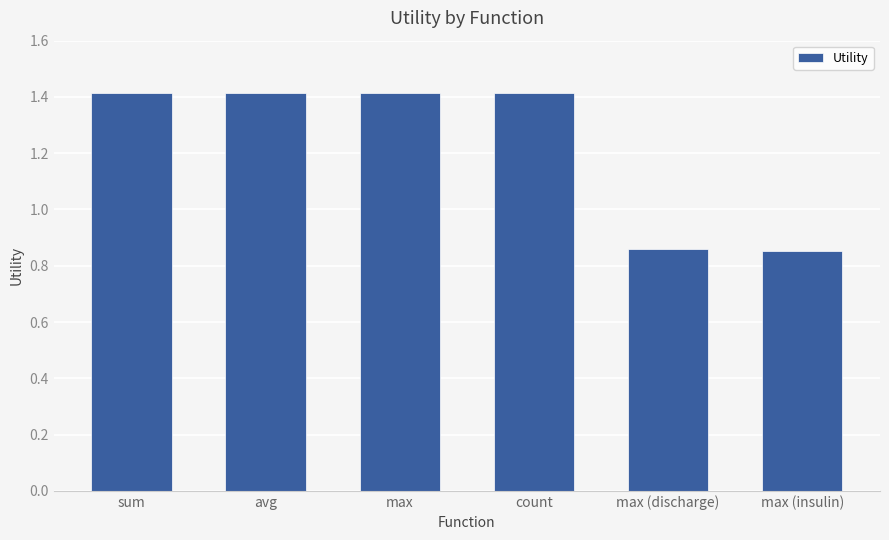

The value at max (discharge) is 0.5. True or false?

False